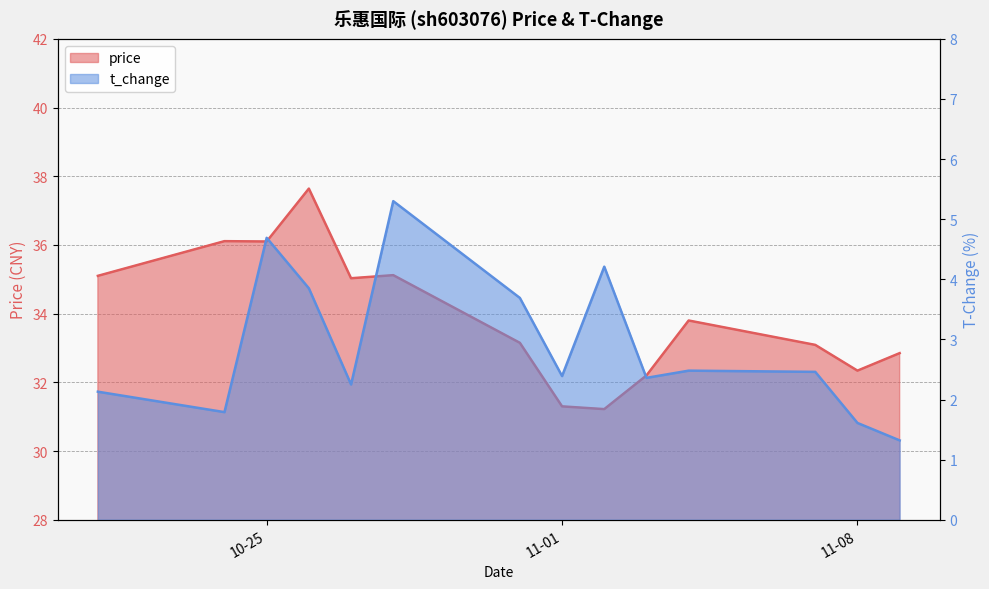

Reading left to right, transcribe all the data shown in this chart.

price: 35.1	36.1	36.1	37.6	35.0	35.1	33.1	31.3	31.2	32.2	33.8	33.1	32.3	32.9
t_change: 2.1	1.8	4.7	3.9	2.2	5.3	3.7	2.4	4.2	2.4	2.5	2.5	1.6	1.3